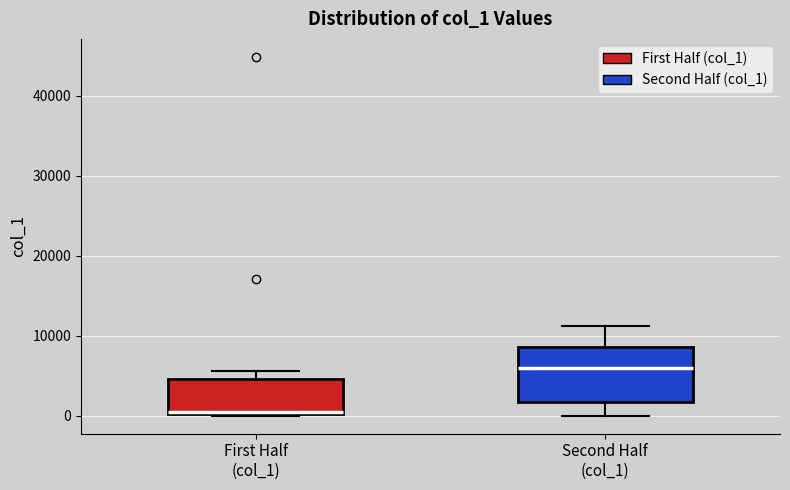

Where does the median line of the box for Second Half (col_1) sit on the y-axis? The values are not printed on the chart, so give them approximately, as read against the axis.

6000